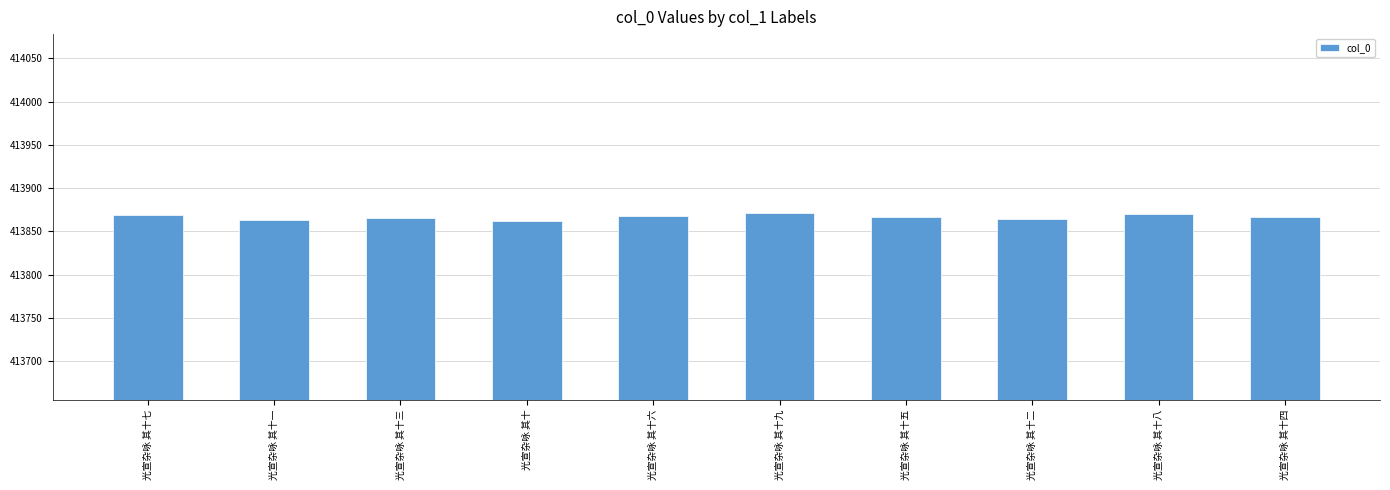

What is the label of the 8th bar from the right?

光宣杂咏 其十三